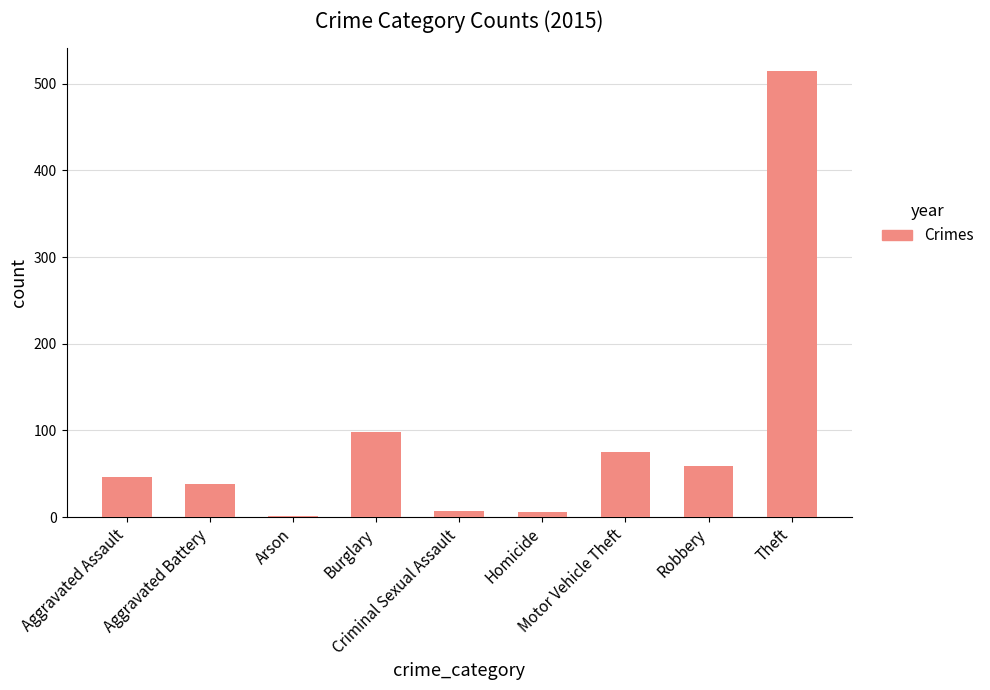

What is the sum of all values?

845